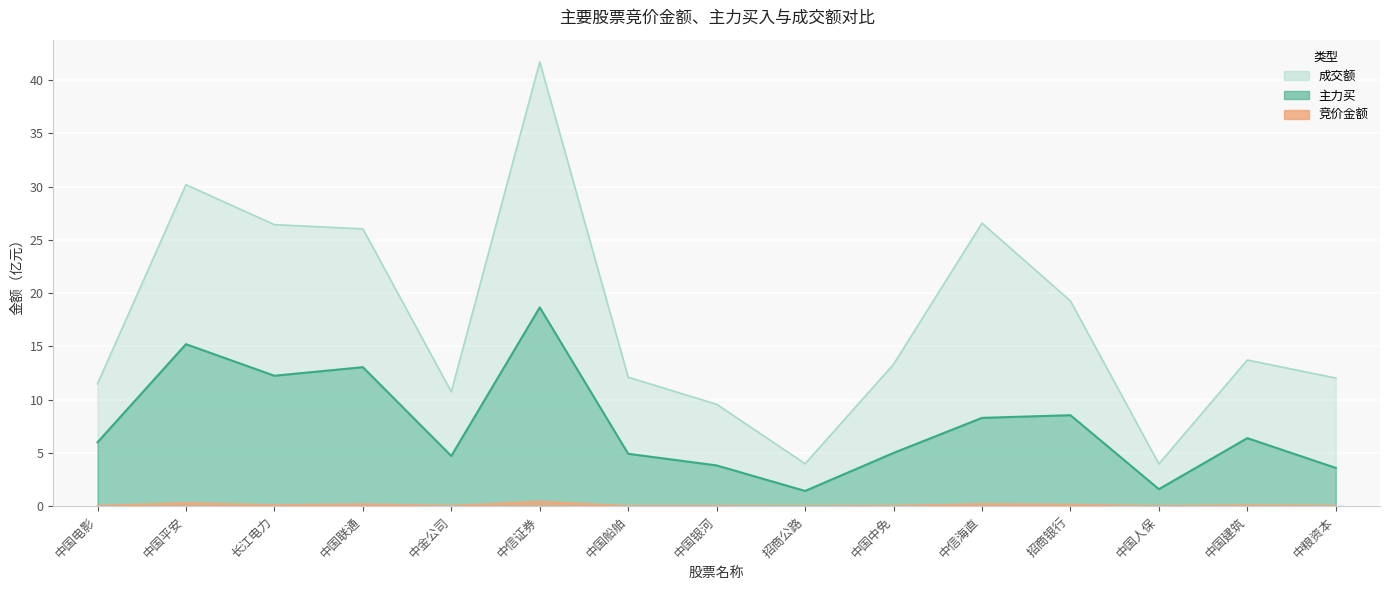

Which label corresponds to the largest value in the chart?

中信证券